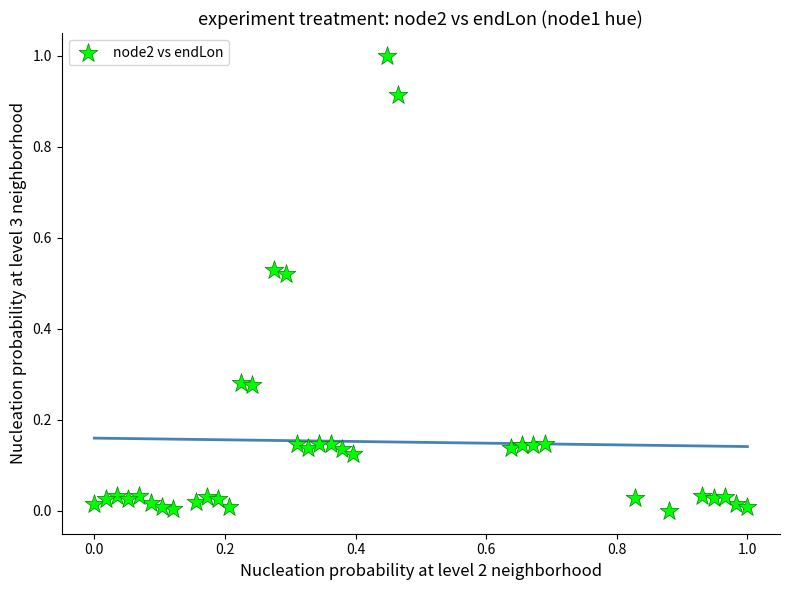

What is the range of X values (max minus min)?

1.0